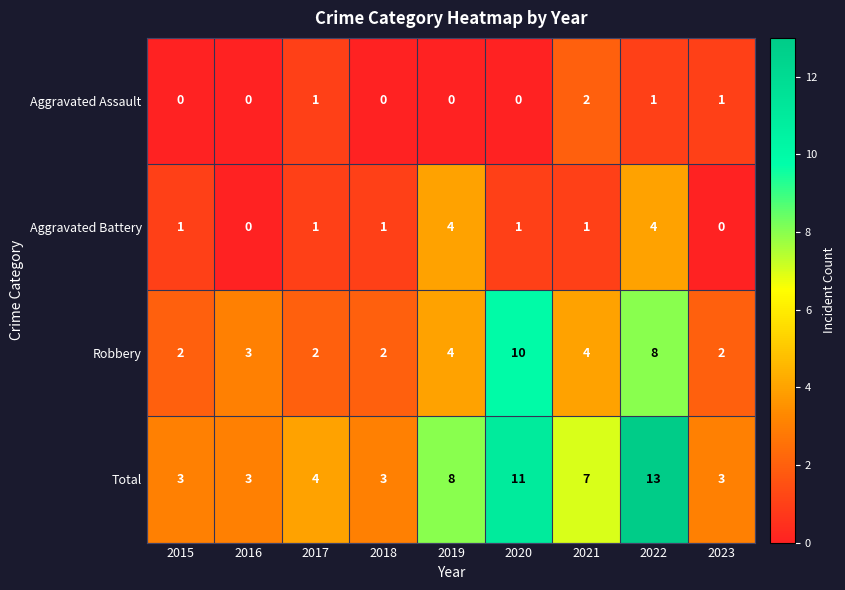

What is the greatest value displayed?

13